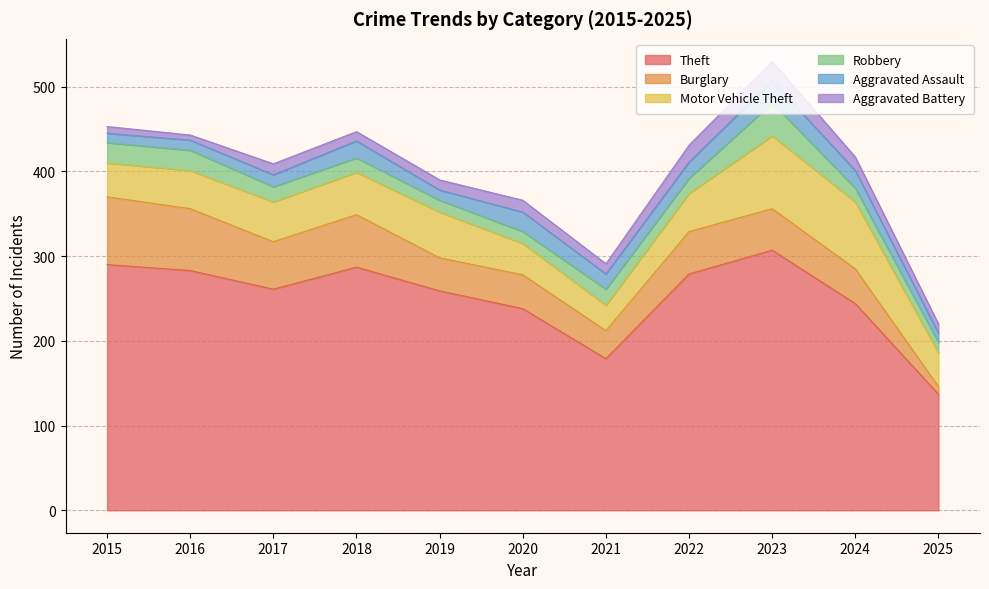

At how many categories does at least one series exceed 143?

10